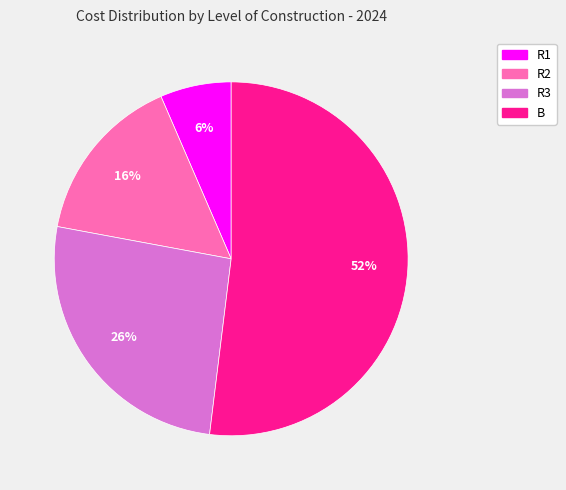

Do B and R2 together represent more than half of the pie?

Yes